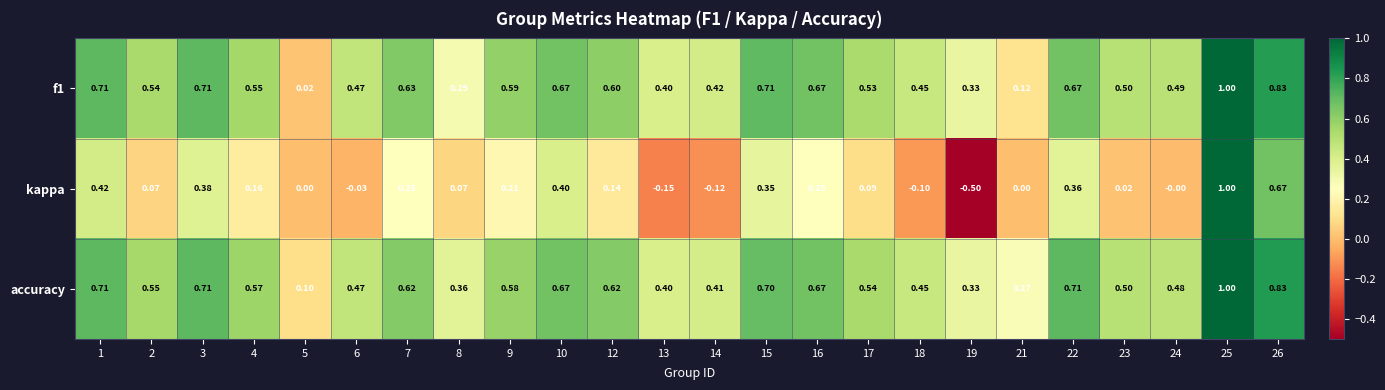

Is the value of accuracy at 25 greater than the value of f1 at 14?

Yes